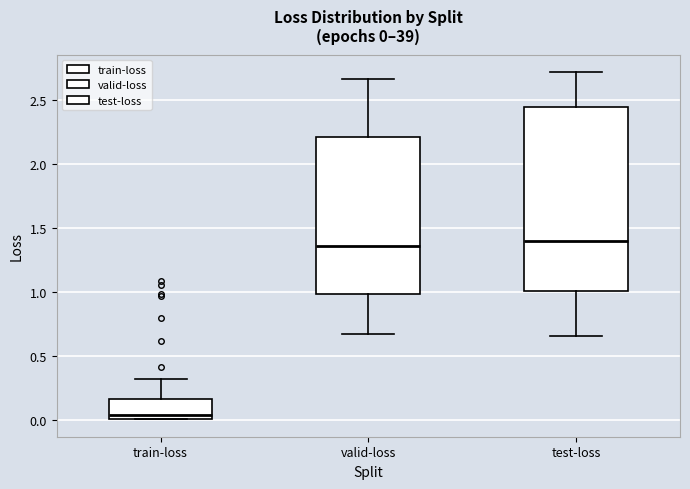

Which box has the lowest median line?

train-loss